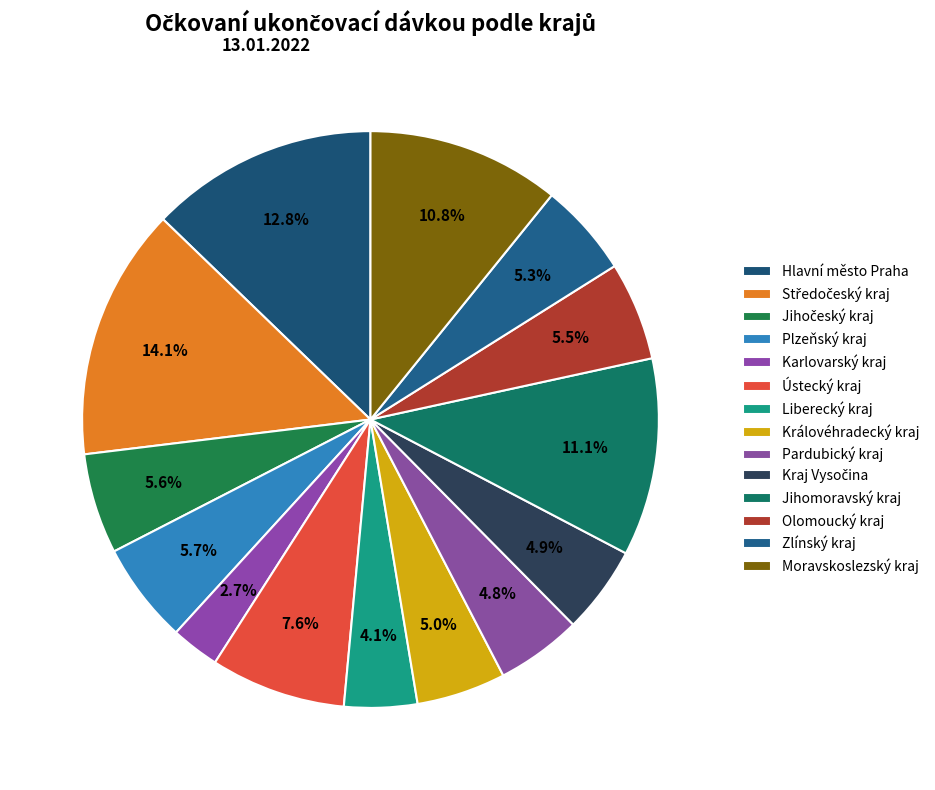

To the nearest percent, what portion does Liberecký kraj represent?

4%